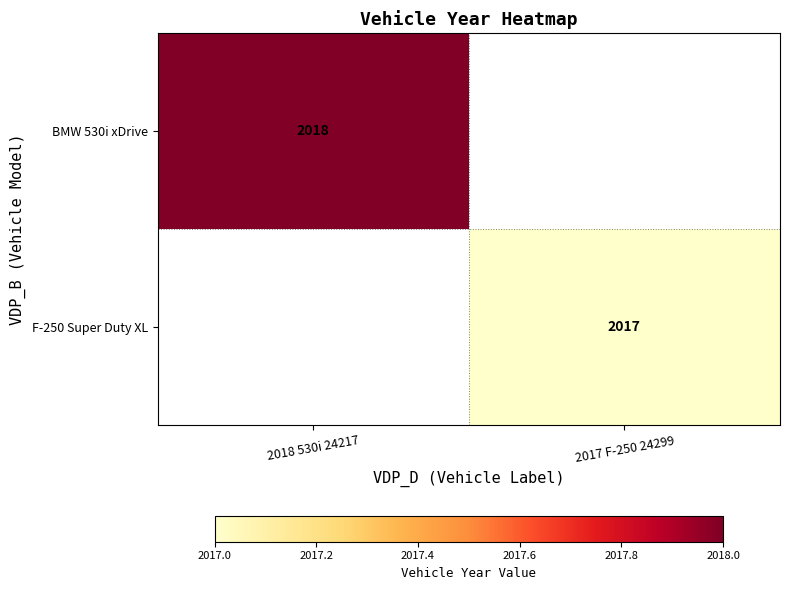

Is the value of F-250 Super Duty XL at 2017 F-250 24299 greater than the value of BMW 530i xDrive at 2018 530i 24217?

No